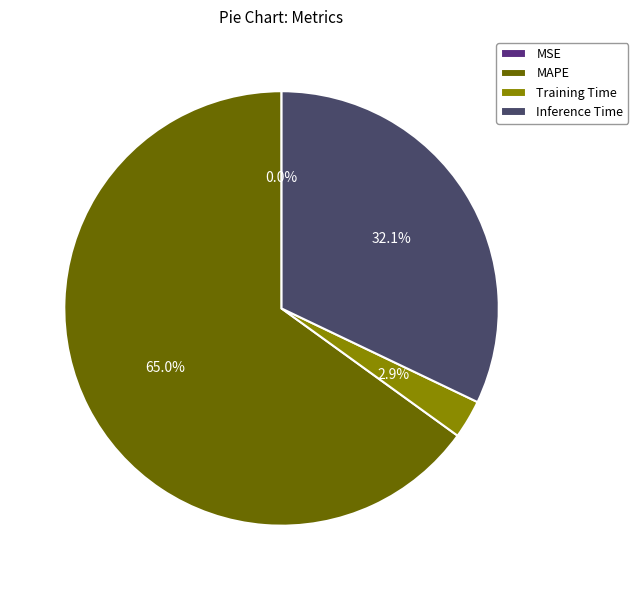

What portion of the pie excludes Inference Time?

67.9%